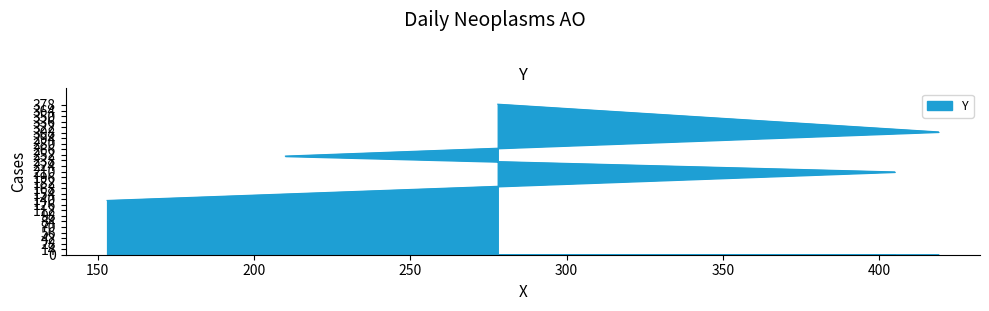

Reading left to right, what are all the values shown in this chart?

137	209	249	310	380